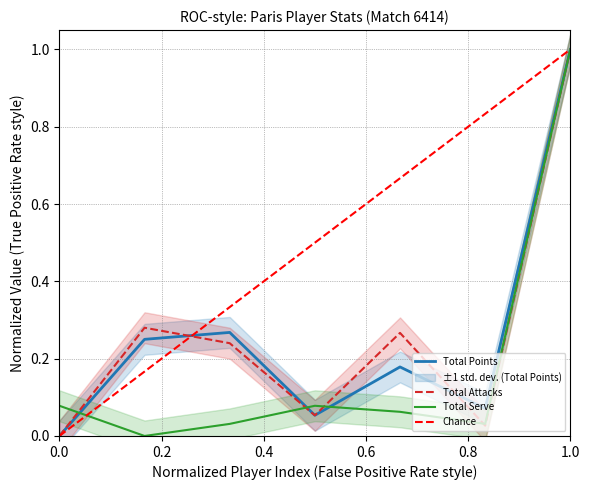

True or false: Total Points has a value of 0.0 at 0.0.

True